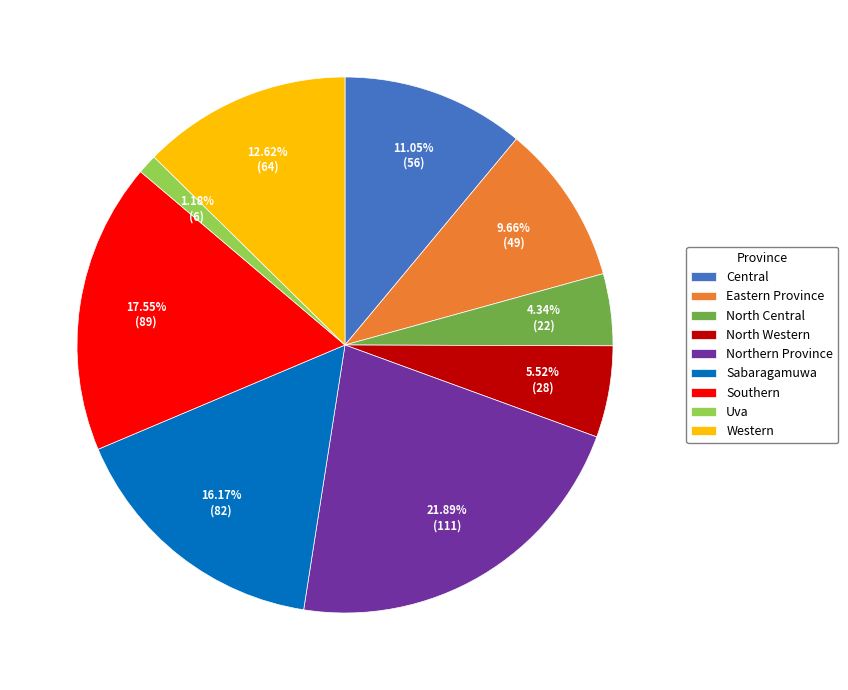

The Sabaragamuwa slice represents 16% of the pie. True or false?

True